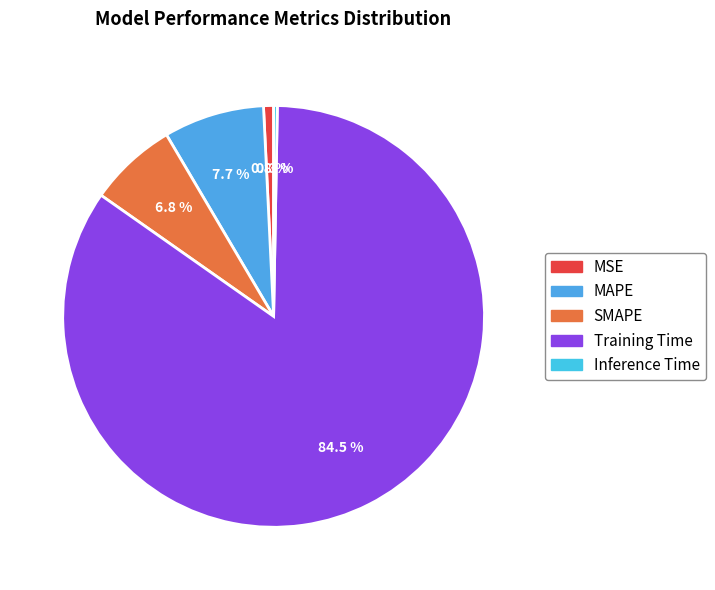

Count the number of slices in the pie.

5